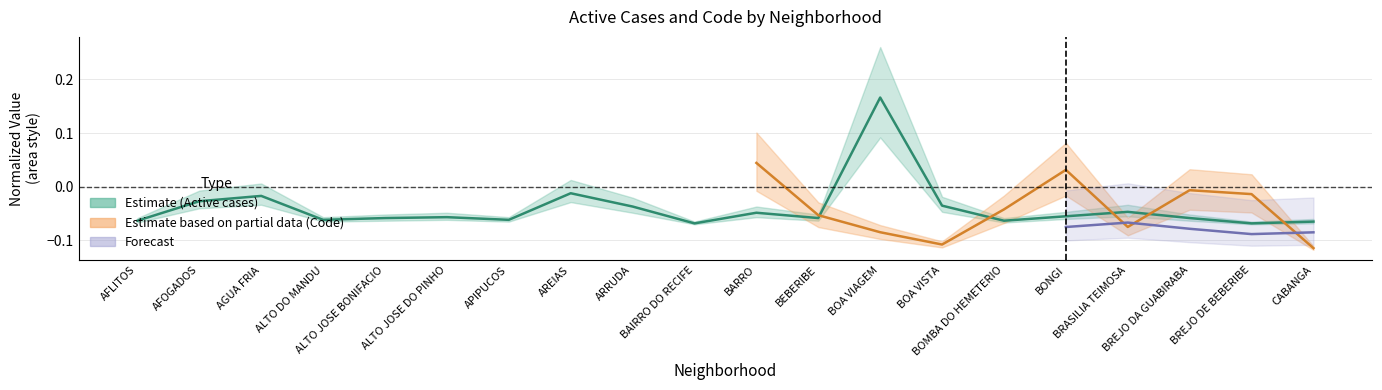

How many positive values are there?

1